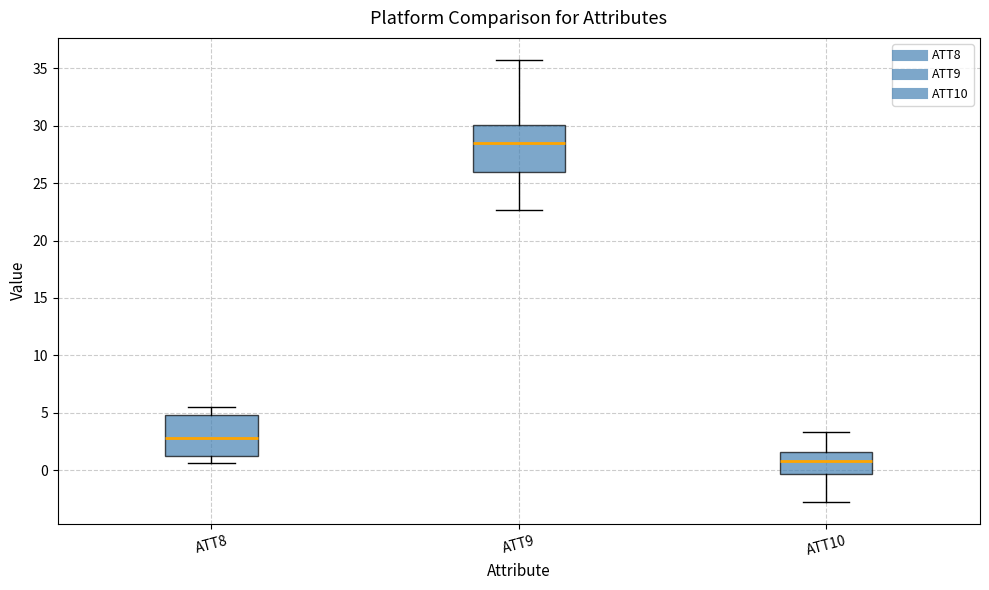

Which box has the highest median line?

ATT9